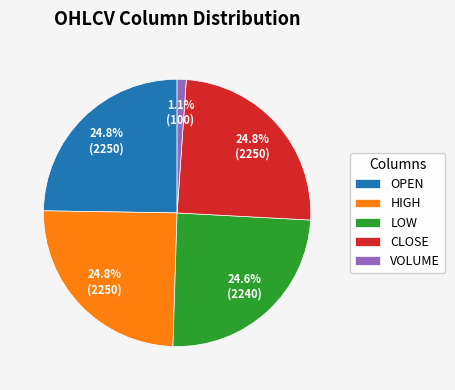

Combined, what portion of the pie is LOW and CLOSE?

49.4%